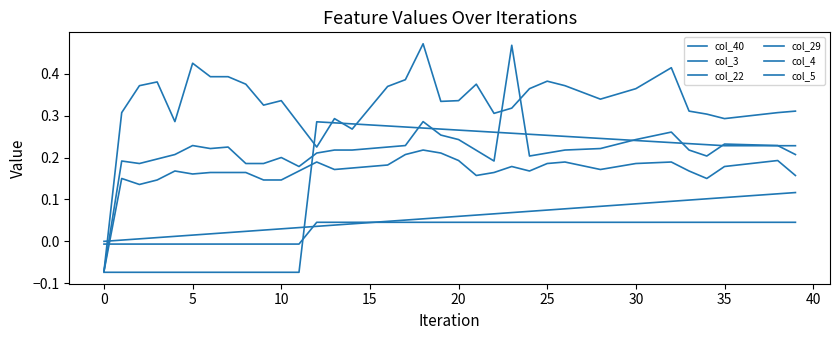

How many lines are shown in the chart?

6